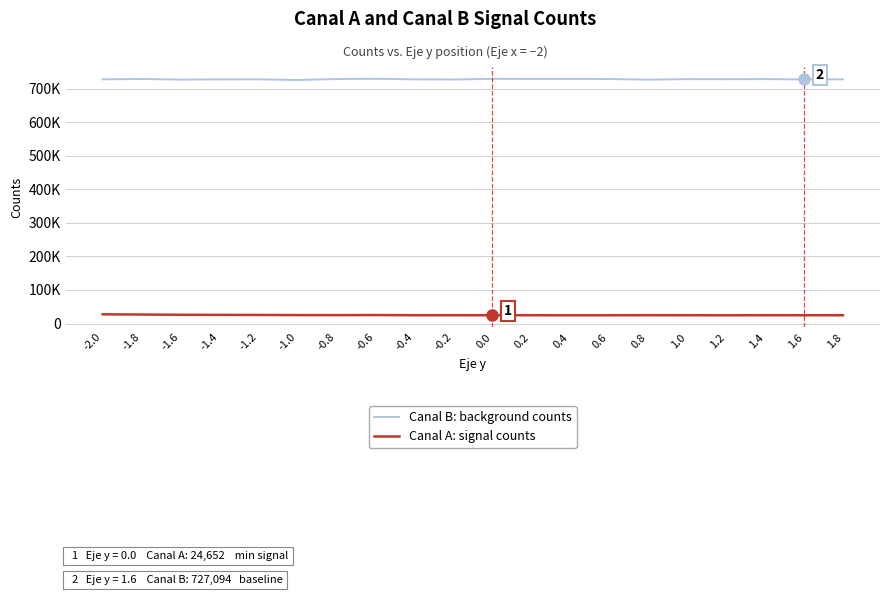

Is it true that Canal B: background counts equals 728322 at -0.8?

True